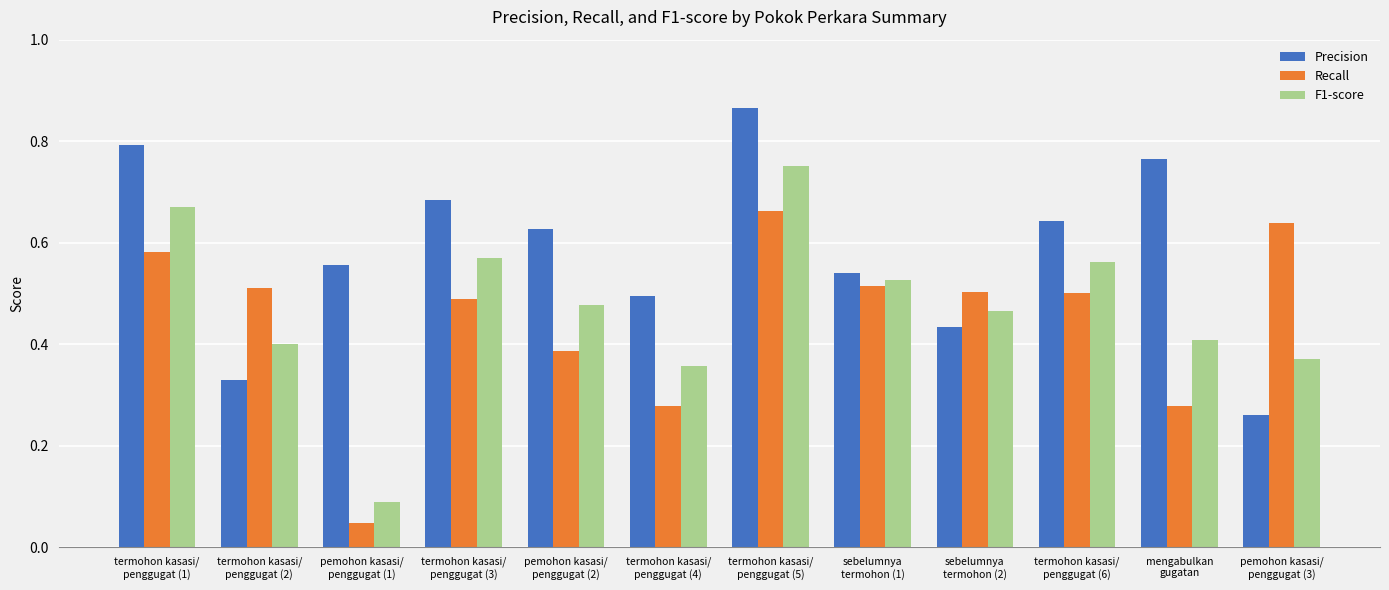

Rank the series by their maximum value, from highest to lowest.

Precision, F1-score, Recall